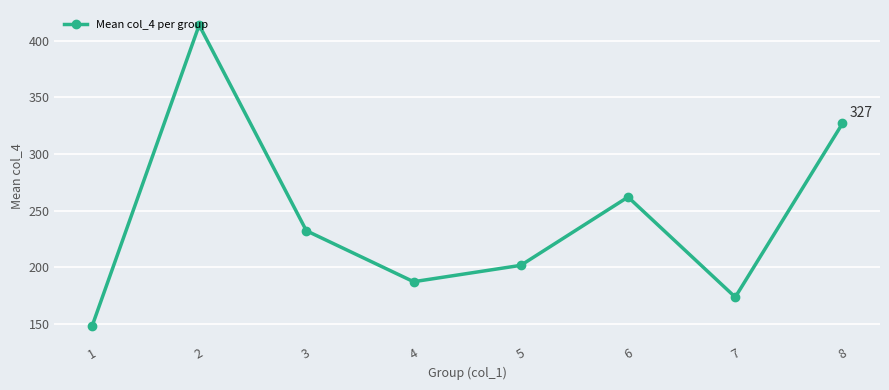

How many points are higher than both their immediate neighbors (excluding endpoints)?

2